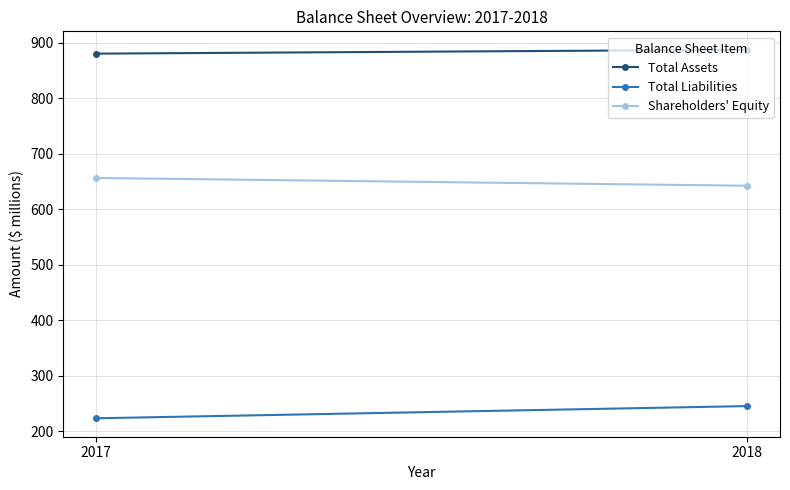

What is the highest value of the Total Liabilities series?

245